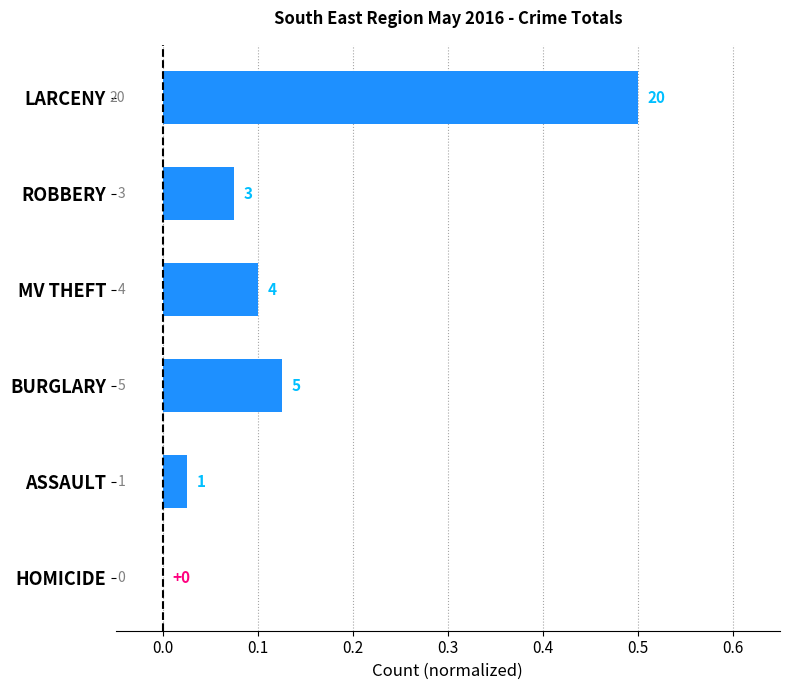

Are the bars grouped side by side (vs. stacked)?

No